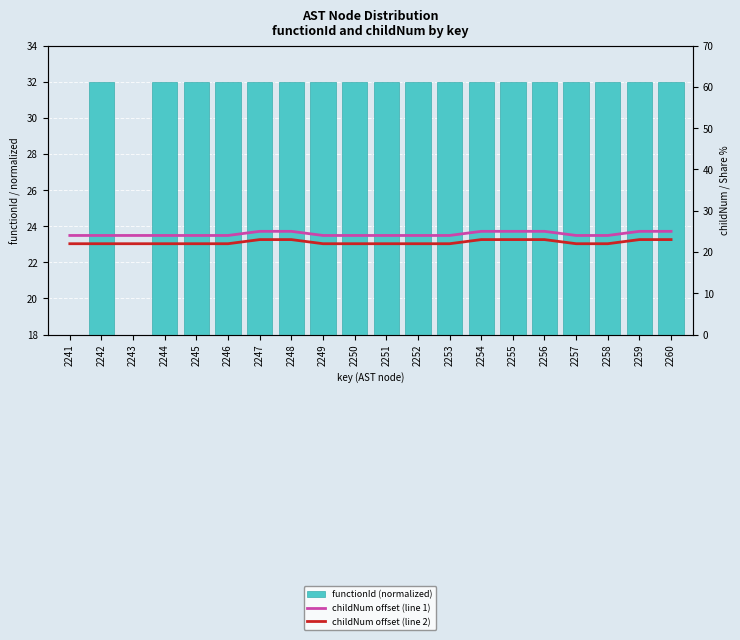

What is the sum of the childNum offset (line 2) values at 2260 and 2246?

45